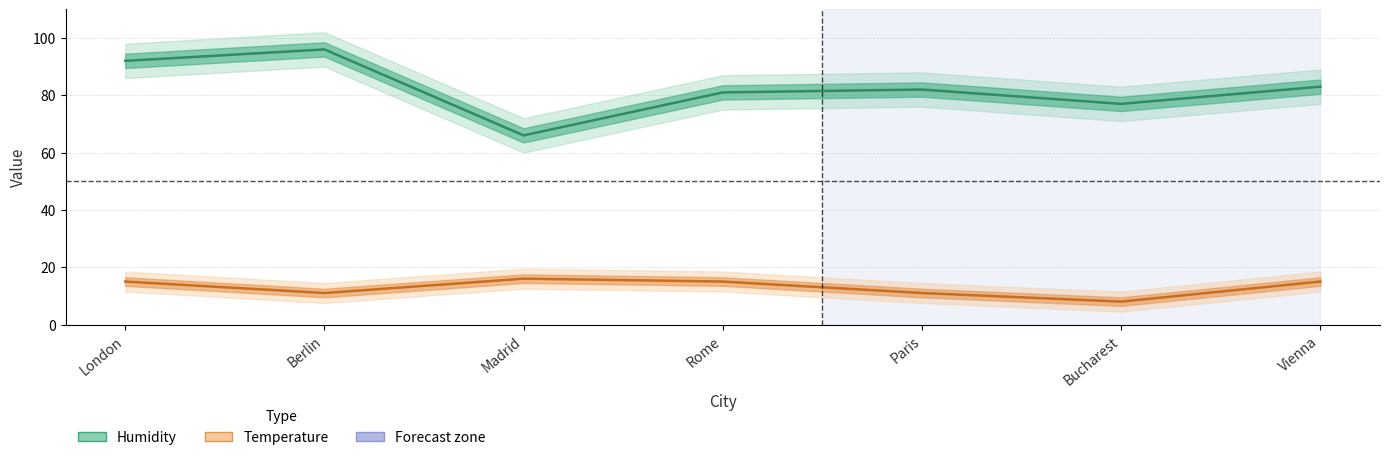

In Humidity (line), how many points are higher than both neighbors (excluding endpoints)?

2